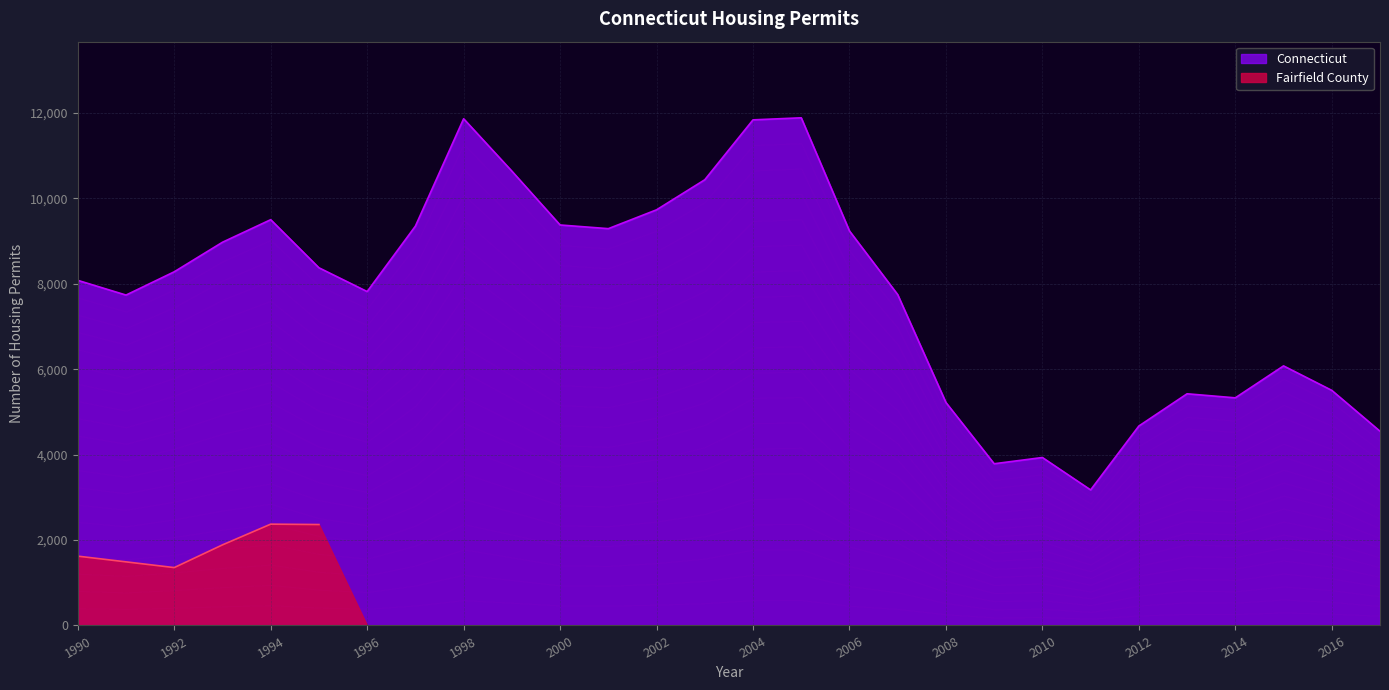

What is the change in value from 1996 to 2007?

-71